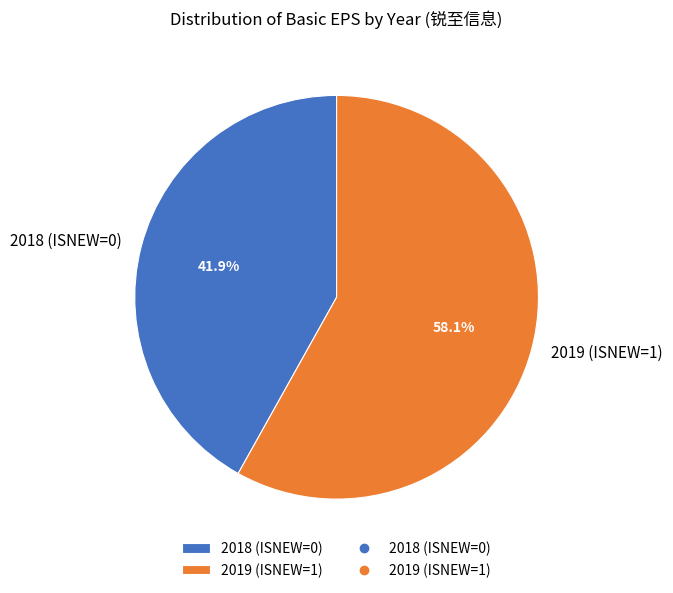

Is there a majority slice in this chart?

Yes